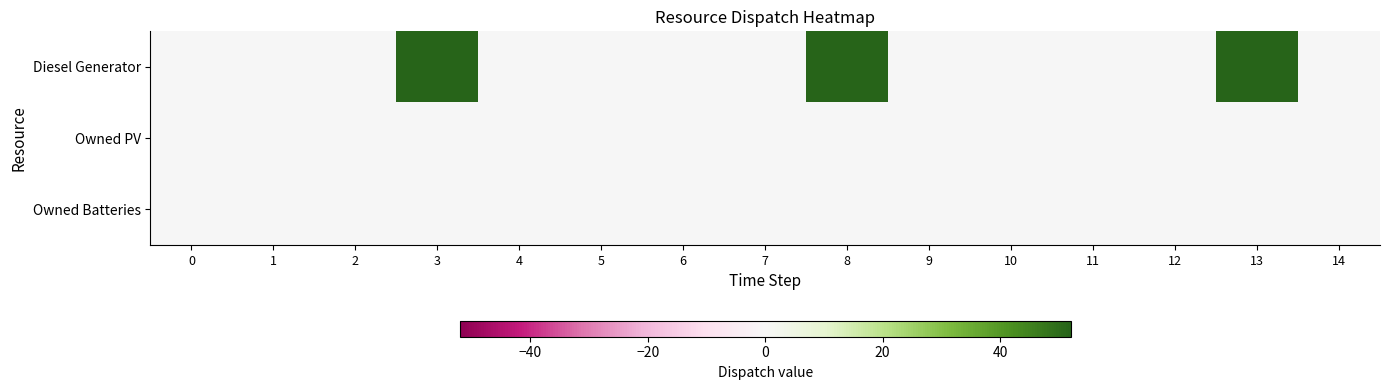

Reading left to right, transcribe all the data shown in this chart.

Diesel Generator: 0=0	1=0	2=0	3=52	4=0	5=0	6=0	7=0	8=52	9=0	10=0	11=0	12=0	13=52	14=0
Owned PV: 0=0	1=0	2=0	3=0	4=0	5=0	6=0	7=0	8=0	9=0	10=0	11=0	12=0	13=0	14=0
Owned Batteries: 0=0	1=0	2=0	3=0	4=0	5=0	6=0	7=0	8=0	9=0	10=0	11=0	12=0	13=0	14=0